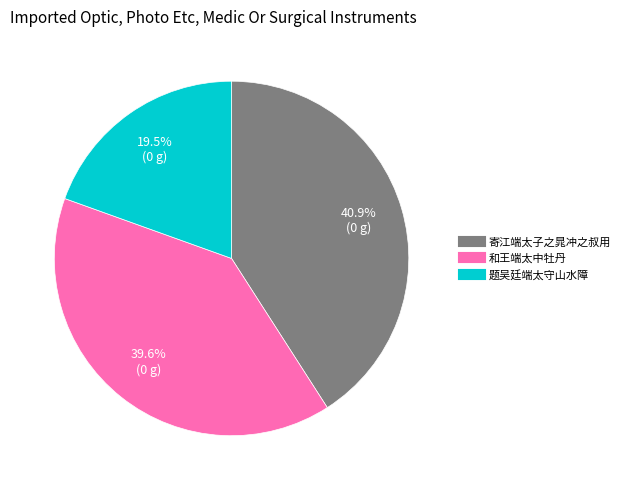

How many slices are in this pie chart?

3